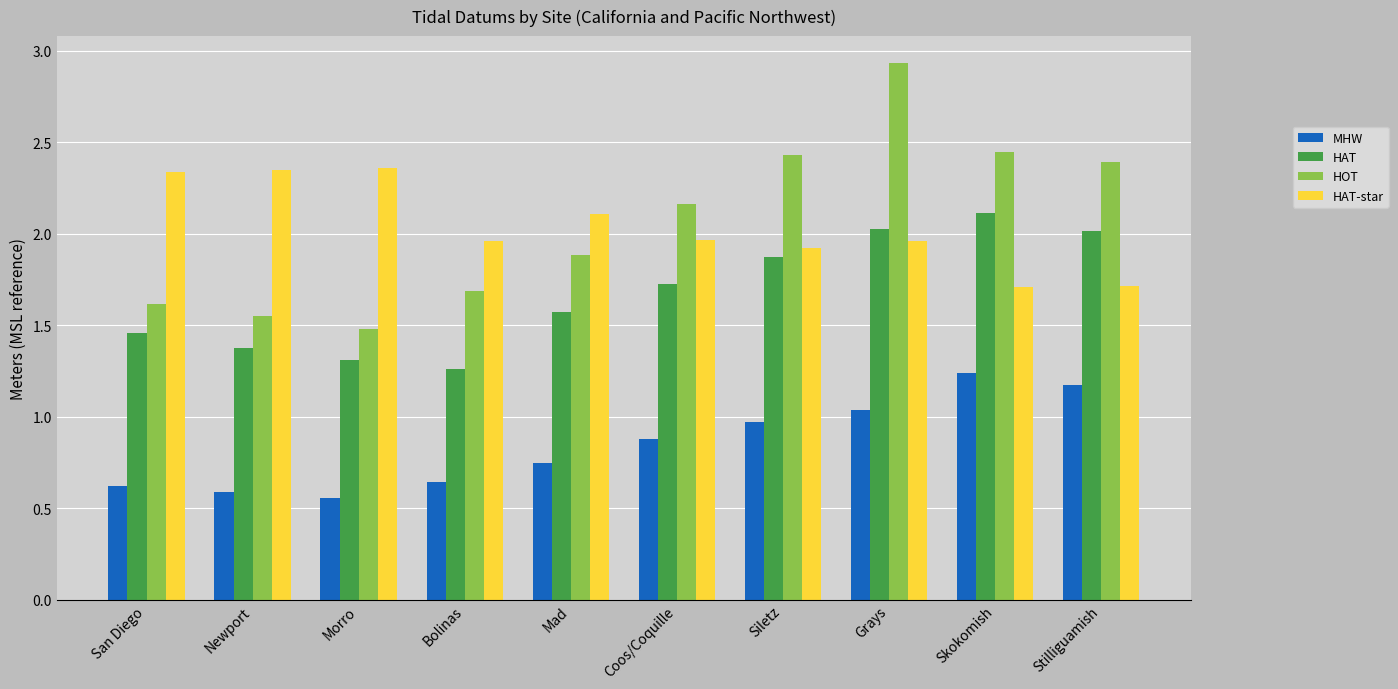

At how many categories does at least one series exceed 1?

10